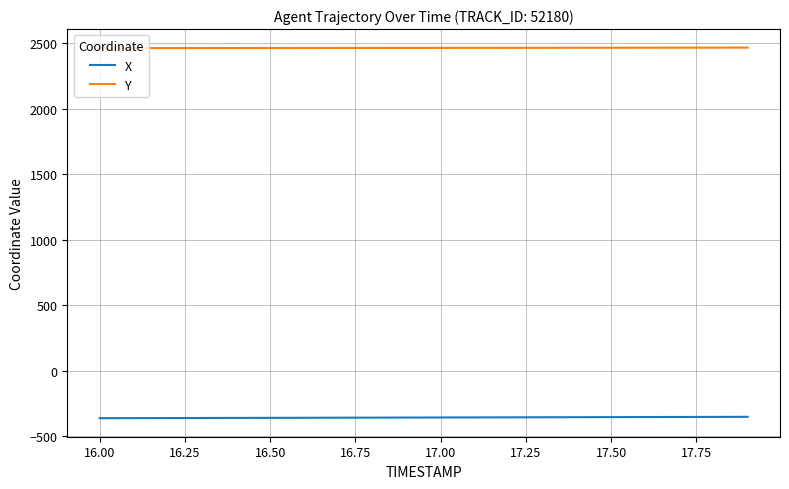

List the series in order of their peak value, highest first.

Y, X